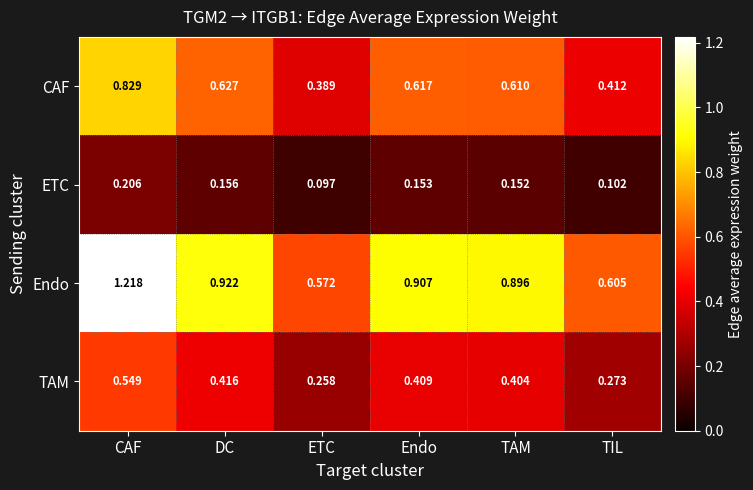

At which label is ETC closest to 0?

ETC